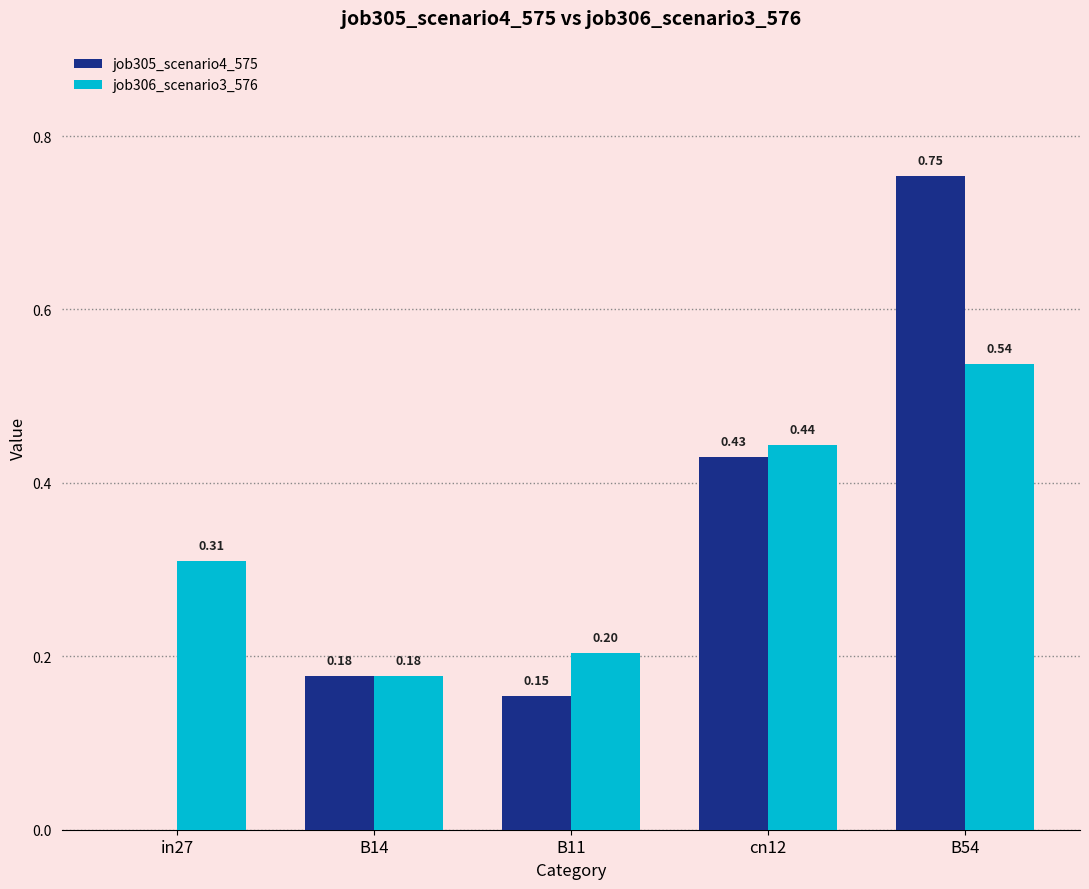

What are all the series names shown in the legend?

job305_scenario4_575, job306_scenario3_576